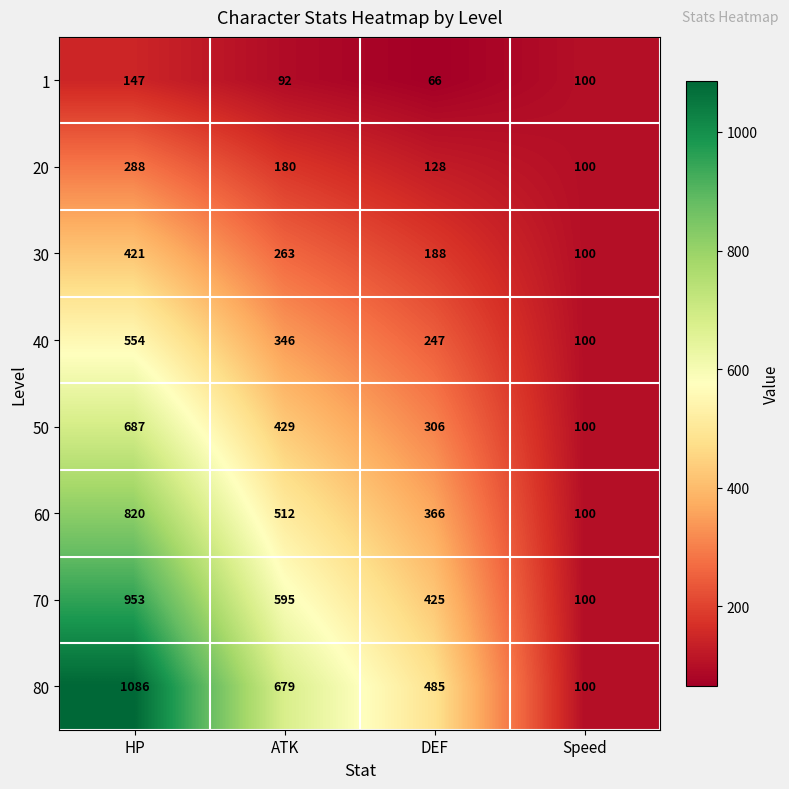

Rank the series by their maximum value, from highest to lowest.

80, 70, 60, 50, 40, 30, 20, 1